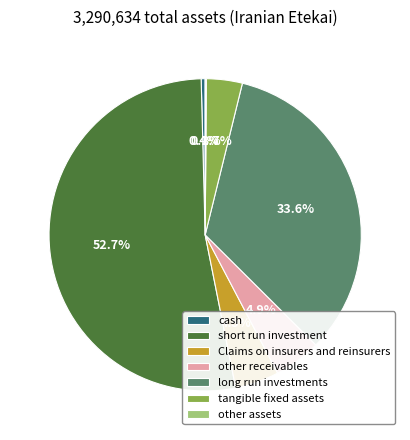

Does long run investments represent more than half of the total?

No